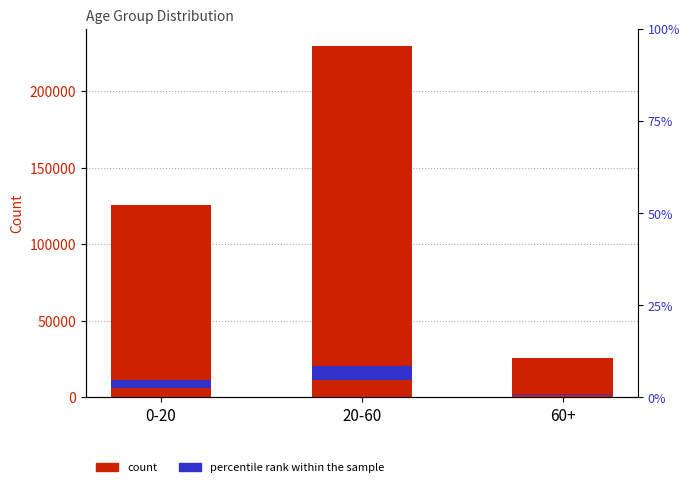

How many bars are there in total?

3